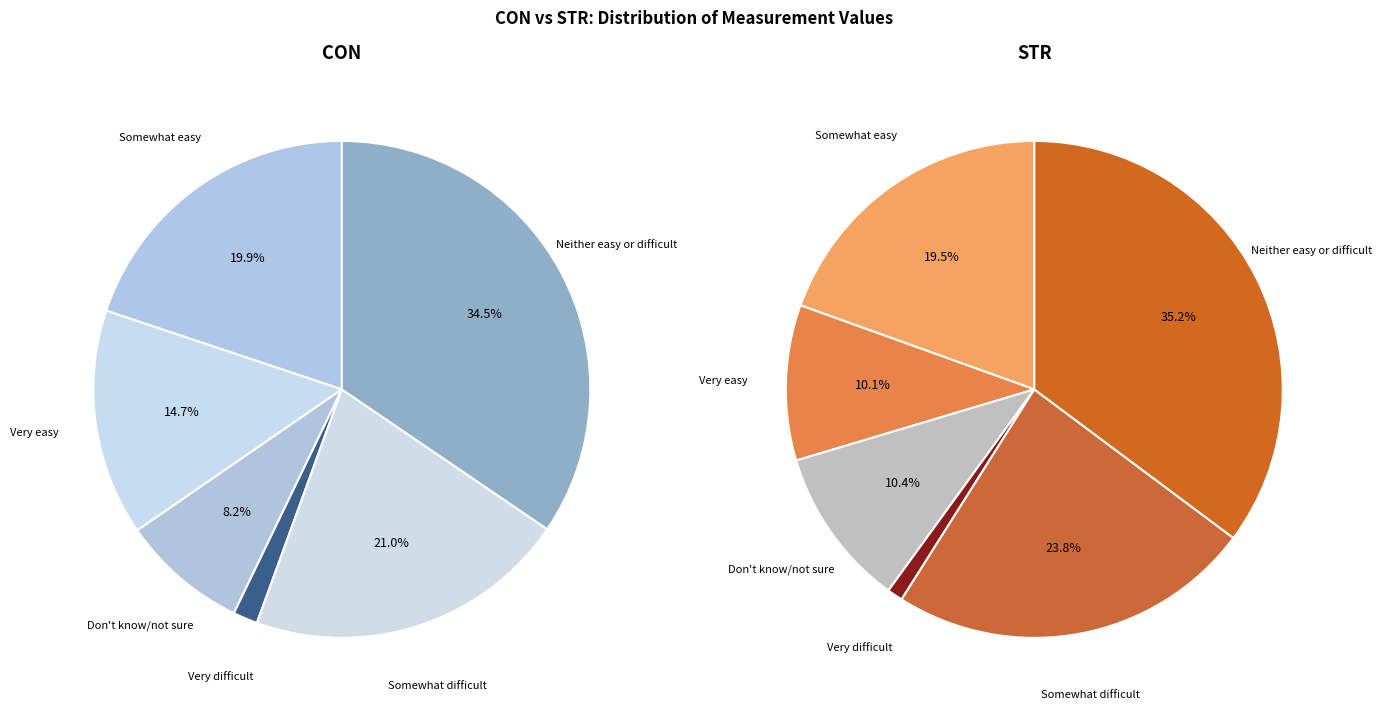

What is the difference between the highest and lowest values at 1?

21.2